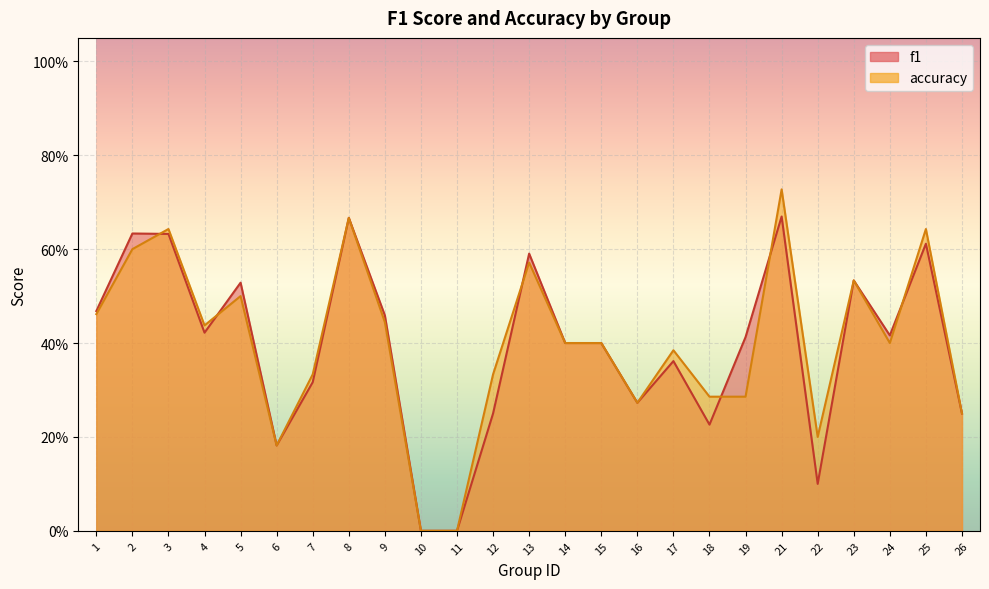

How many interior local valleys does the accuracy series have?

5